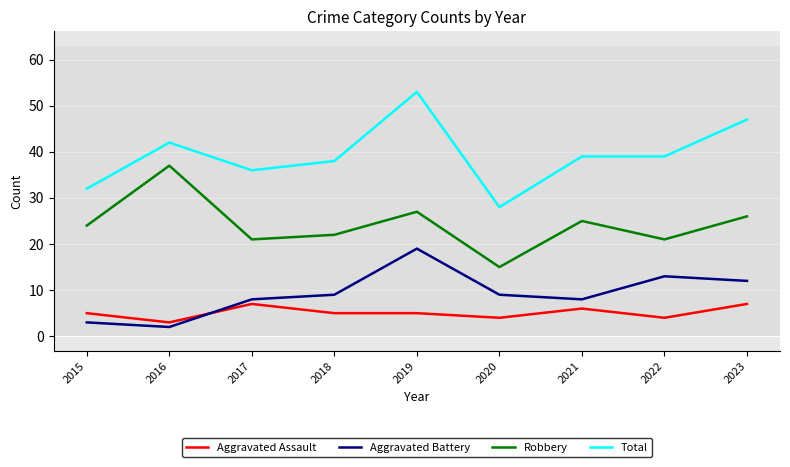

True or false: Robbery and Aggravated Battery intersect in this chart.

False